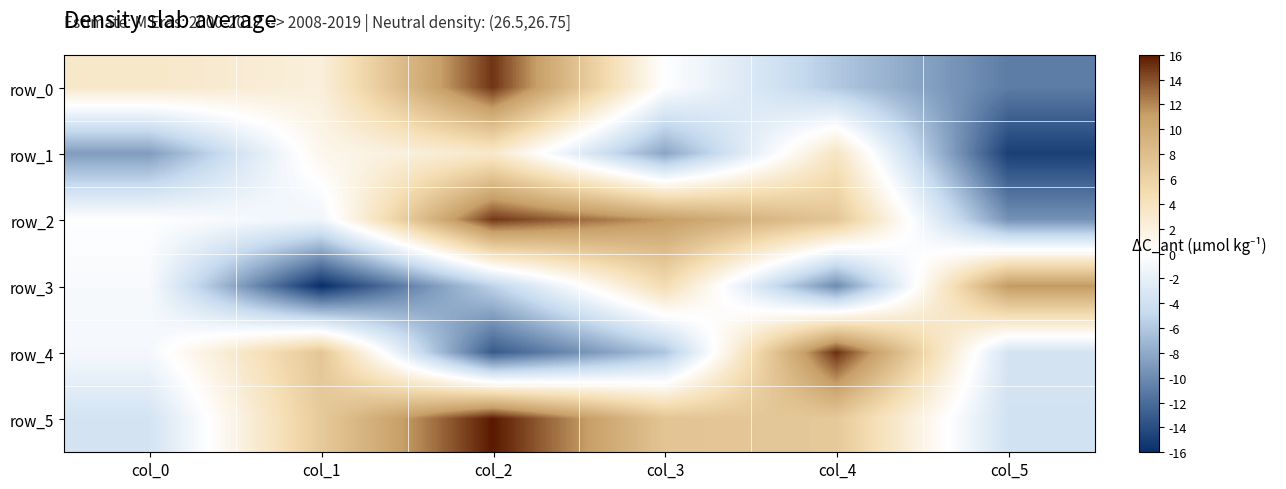

Which series has the largest total across all categories?

row_5